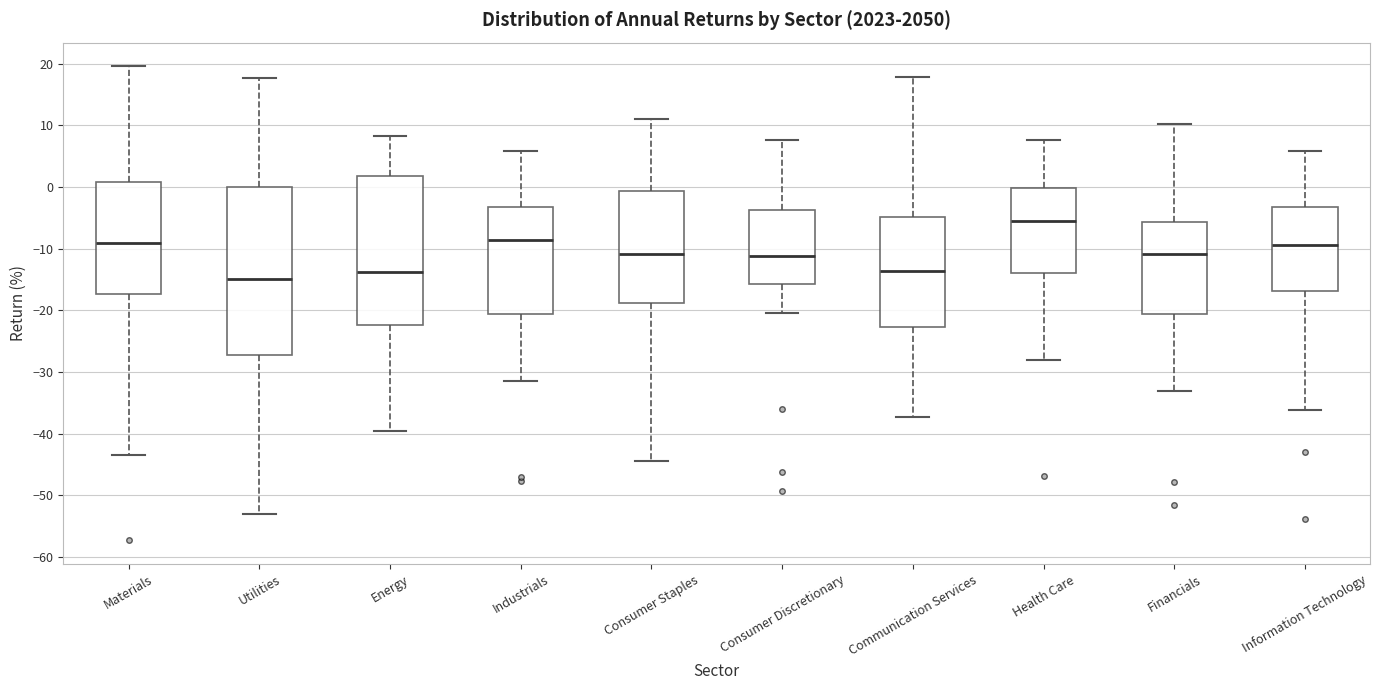

Which box is the tallest, from its lower edge to its upper edge?

Utilities